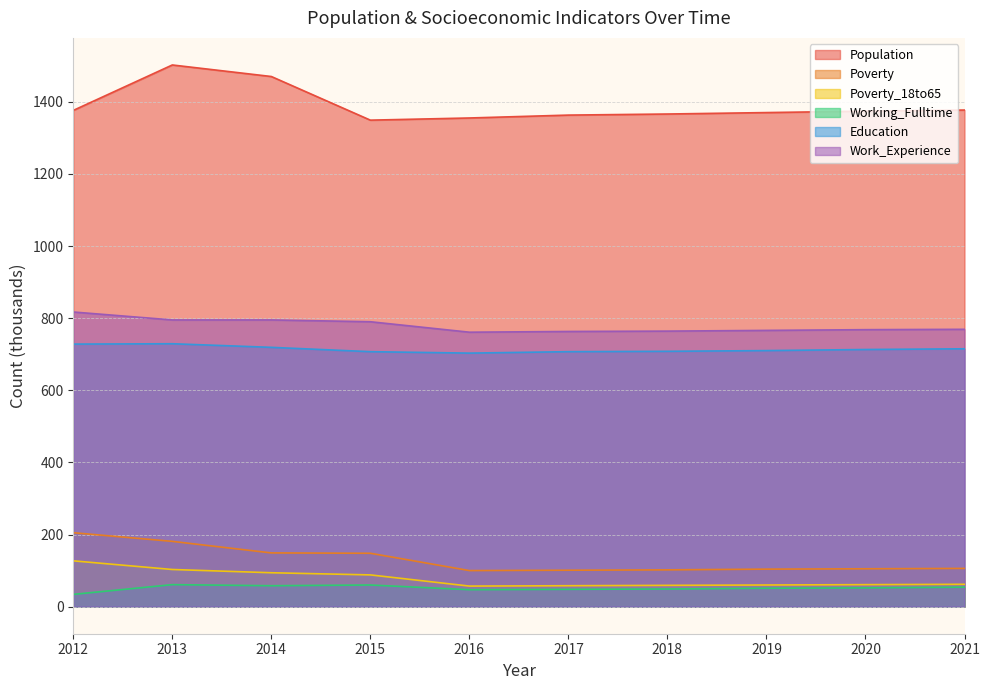

Count the number of data series in this chart.

6